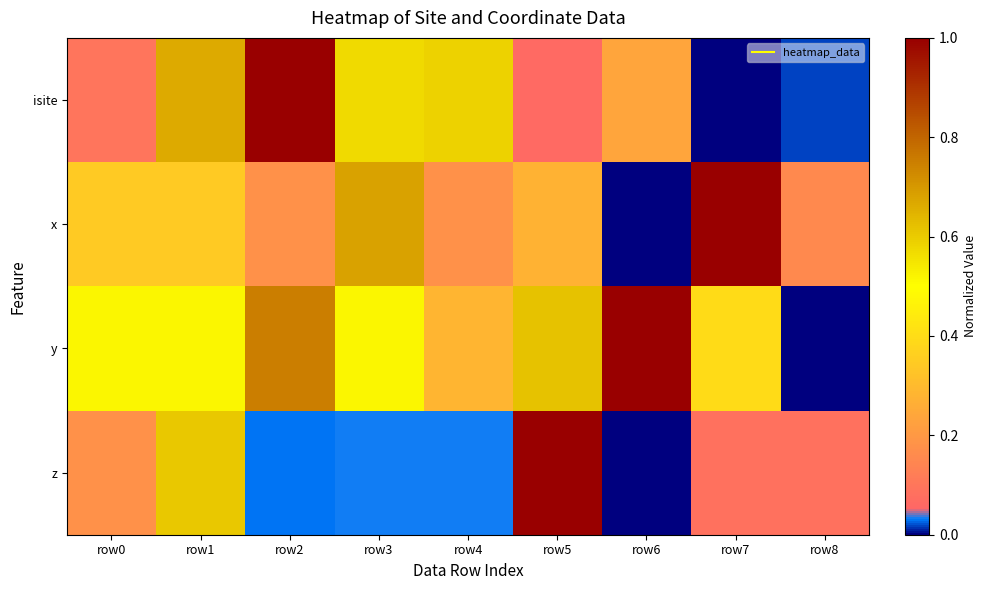

Reading left to right, transcribe all the data shown in this chart.

isite: row0=0.1	row1=0.7	row2=1.0	row3=0.6	row4=0.6	row5=0.1	row6=0.2	row7=0.0	row8=0.0
x: row0=0.3	row1=0.3	row2=0.2	row3=0.7	row4=0.2	row5=0.3	row6=0.0	row7=1.0	row8=0.2
y: row0=0.5	row1=0.5	row2=0.8	row3=0.5	row4=0.3	row5=0.6	row6=1.0	row7=0.4	row8=0.0
z: row0=0.2	row1=0.6	row2=0.0	row3=0.0	row4=0.0	row5=1.0	row6=0.0	row7=0.1	row8=0.1